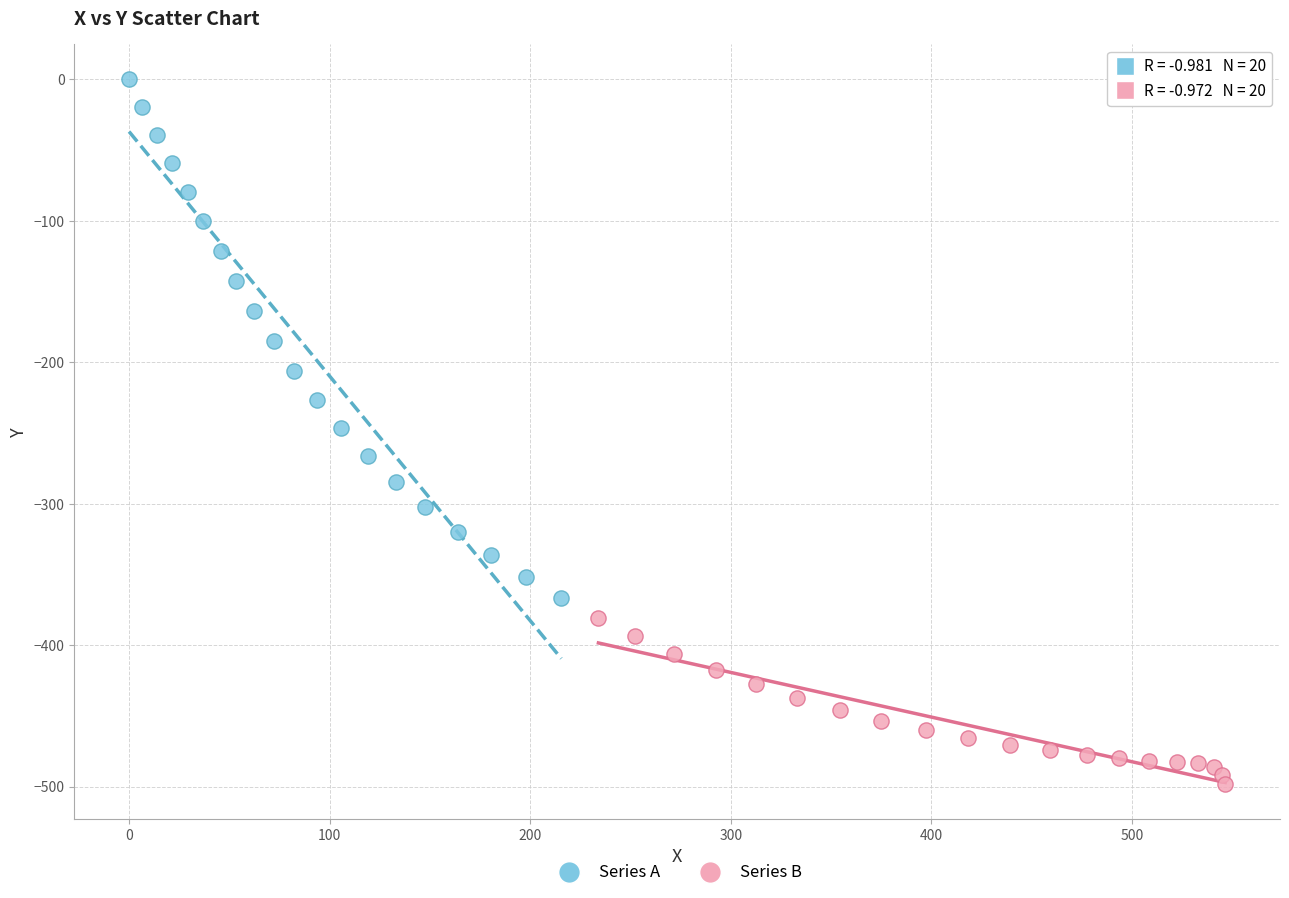

Which series has the largest Y range (max minus min)?

Series A